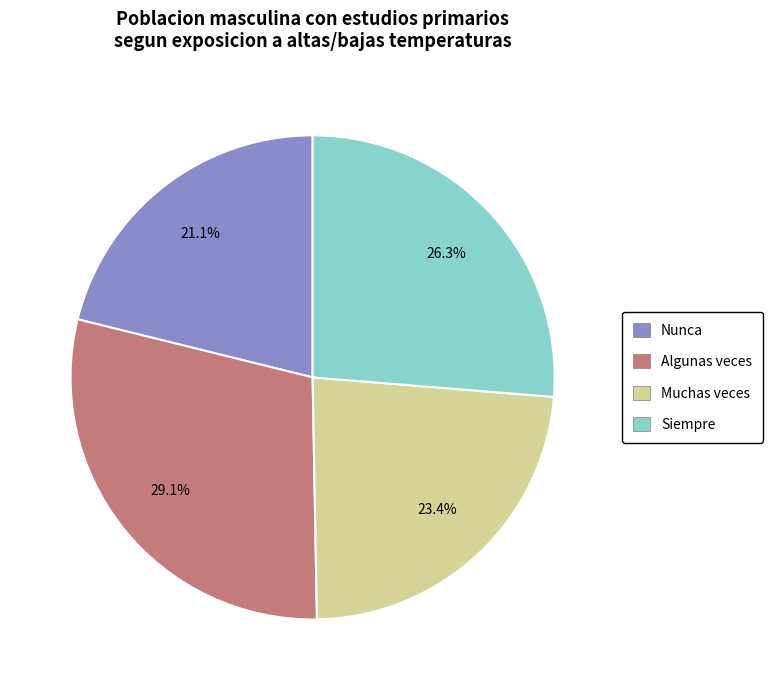

Which category has the smallest portion of the pie?

Nunca